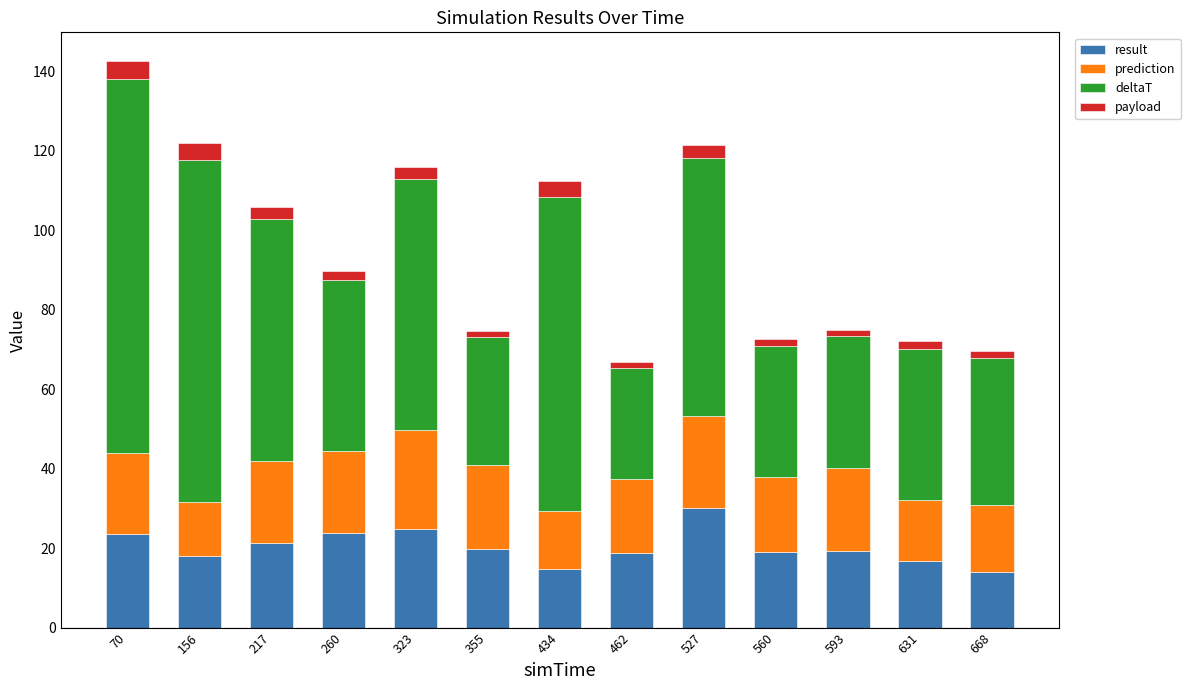

What is the minimum value for result?

14.0